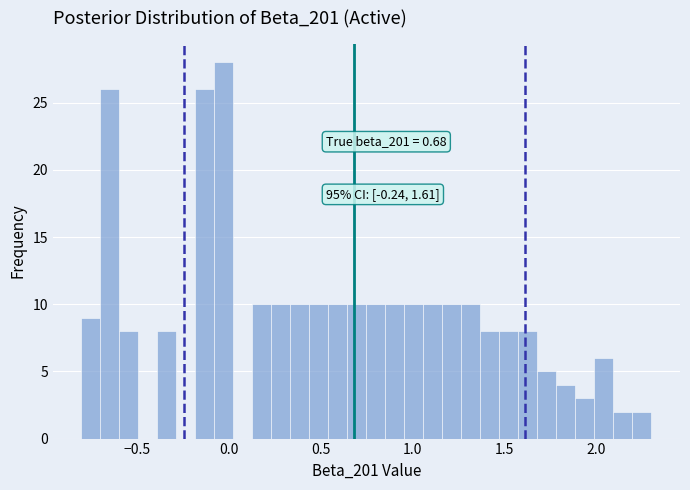

Around what value on the x-axis is the tallest bar? Give the approximate position of its centre, as read against the axis.

0.00